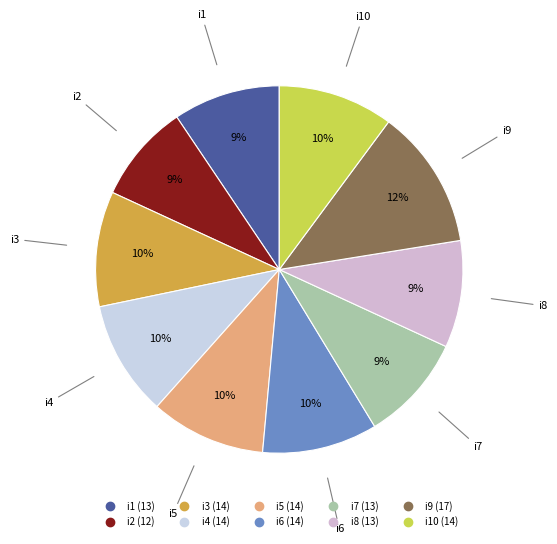

Count the number of slices in the pie.

10